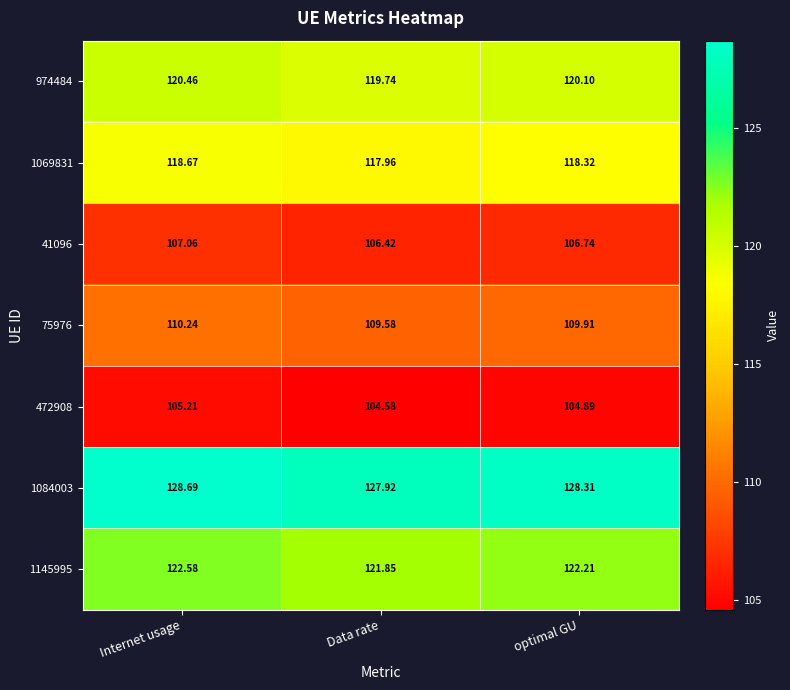

Which category has the lowest value across all series?

Data rate